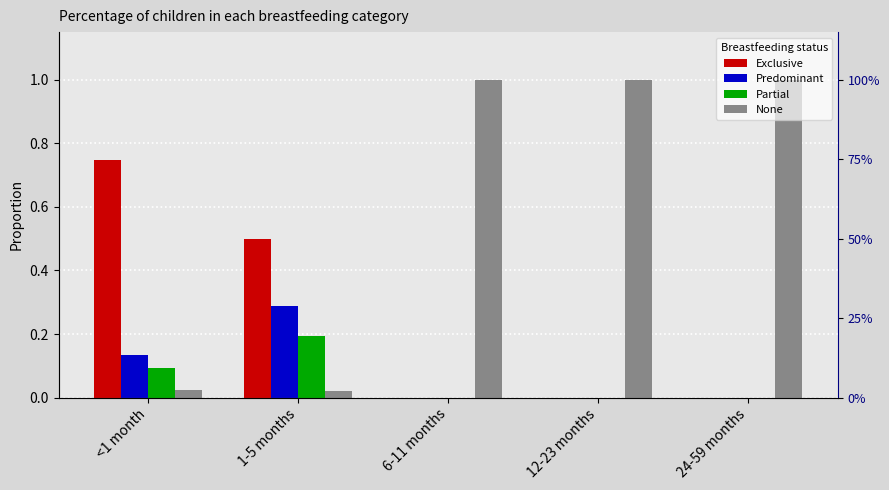

What is the label of the 4th bar from the right?

1-5 months